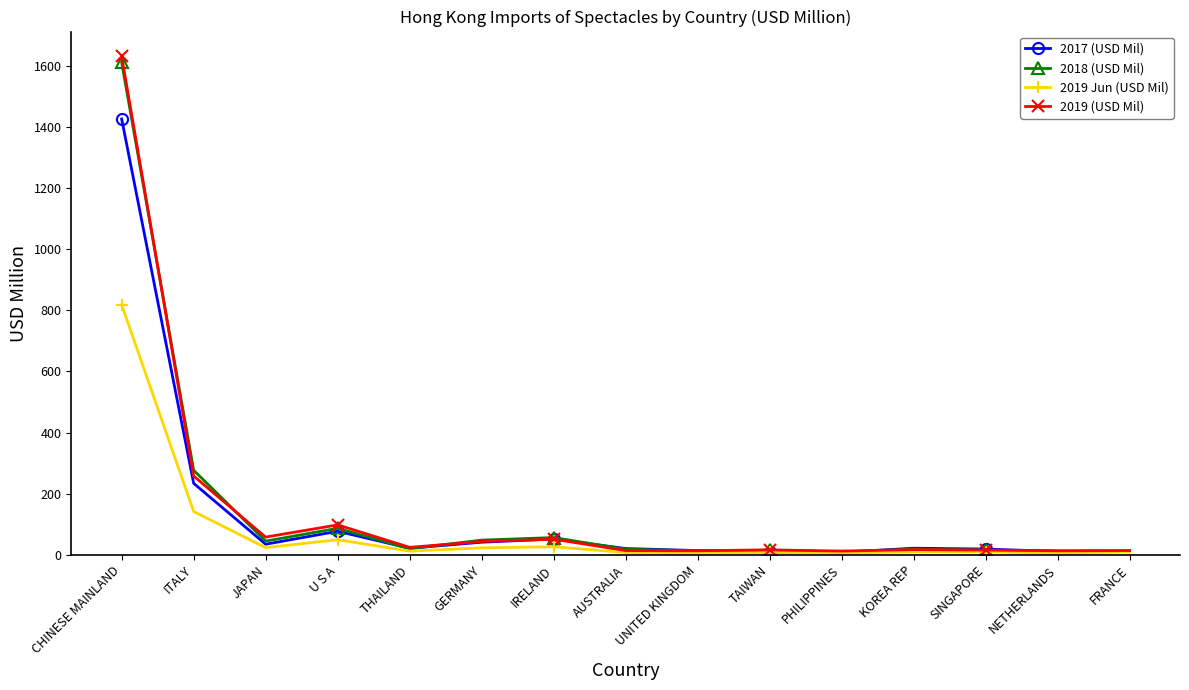

Where is the first local minimum for 2017 (USD Mil)?

JAPAN